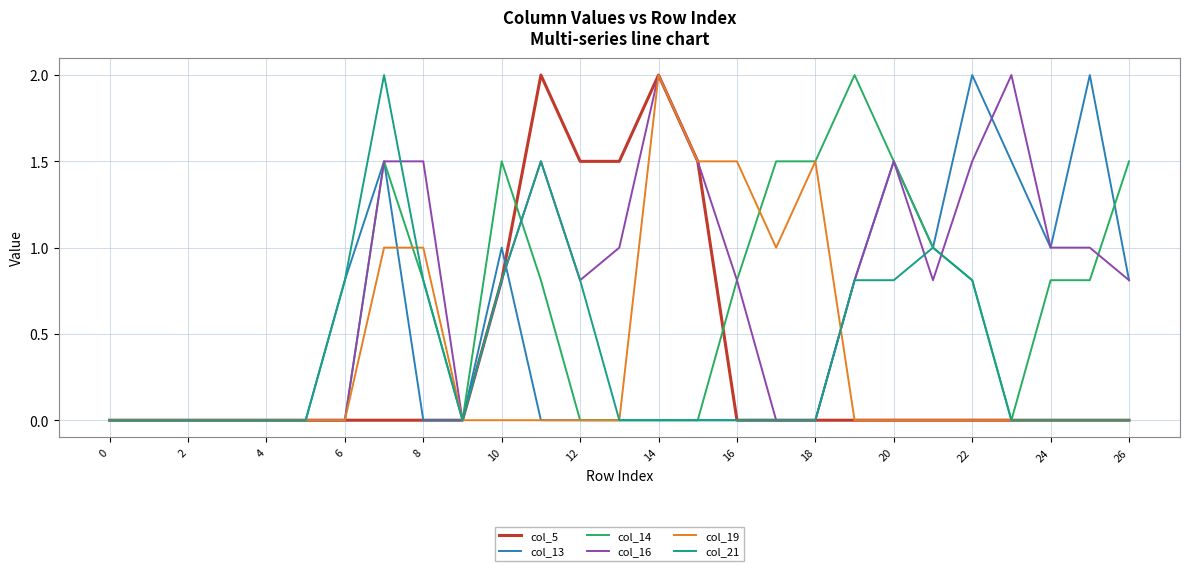

Is the value of col_19 at 22 greater than the value of col_14 at 18?

No